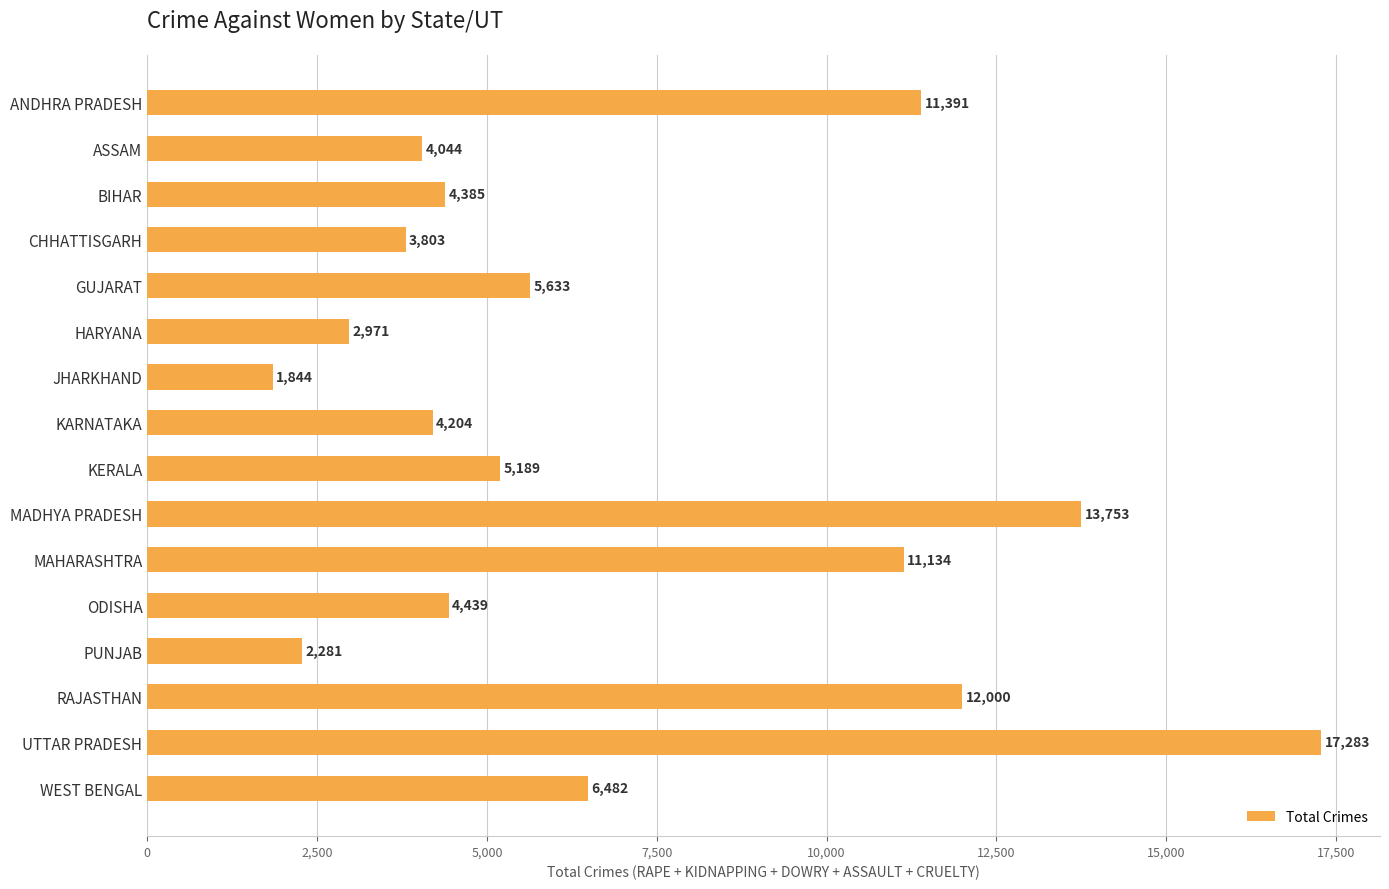

What is the label of the 9th bar from the top?

KERALA